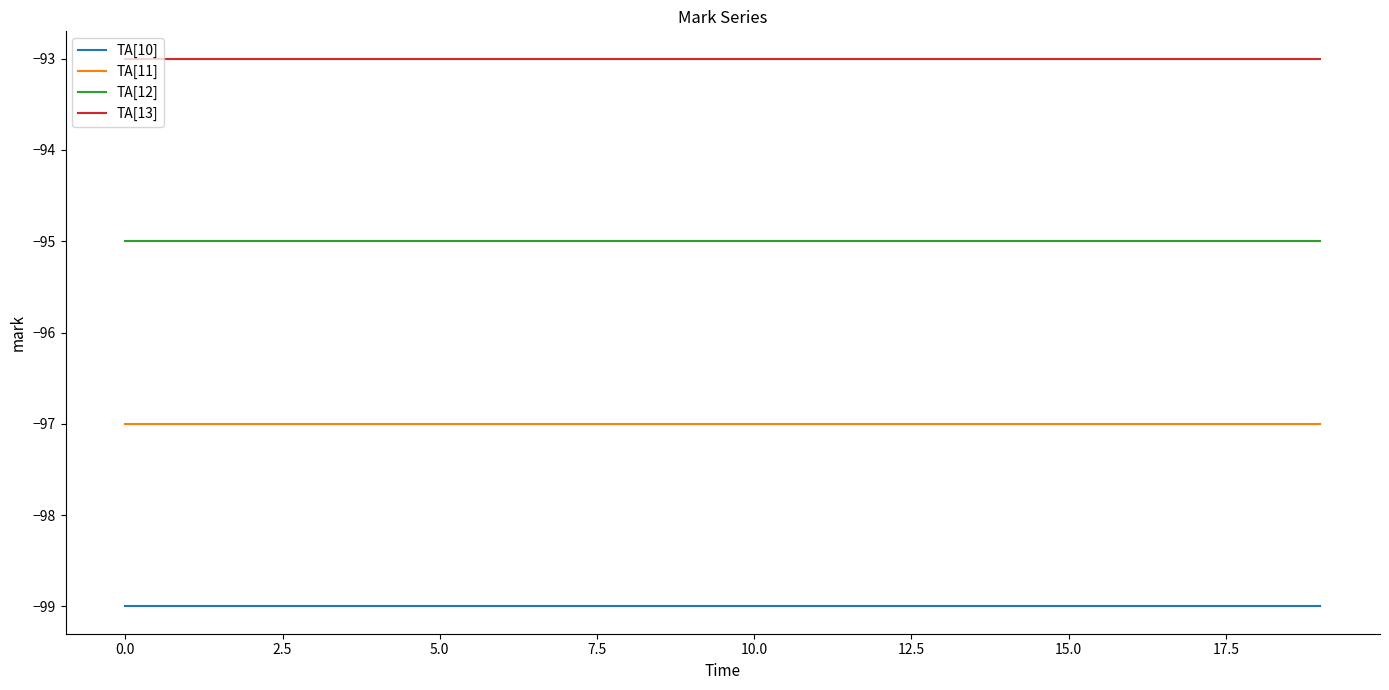

What are all the series names shown in the legend?

TA[10], TA[11], TA[12], TA[13]